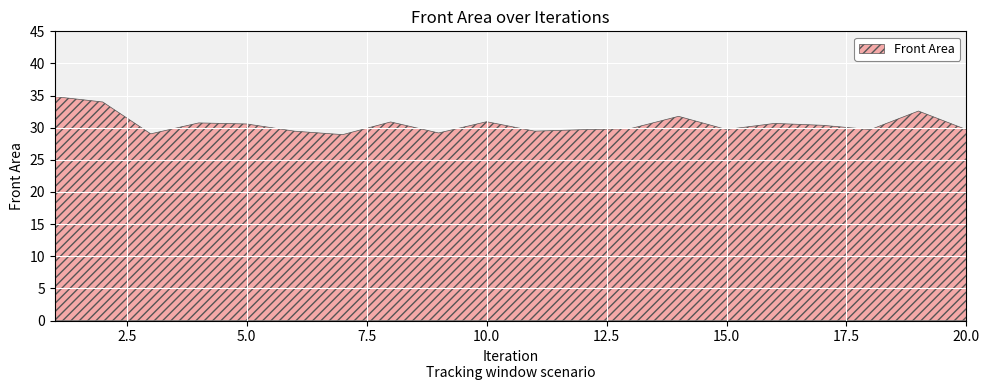

List the labels in order of value, largest first.

1, 2, 19, 14, 10, 8, 4, 16, 5, 17, 13, 15, 18, 20, 12, 11, 6, 9, 3, 7